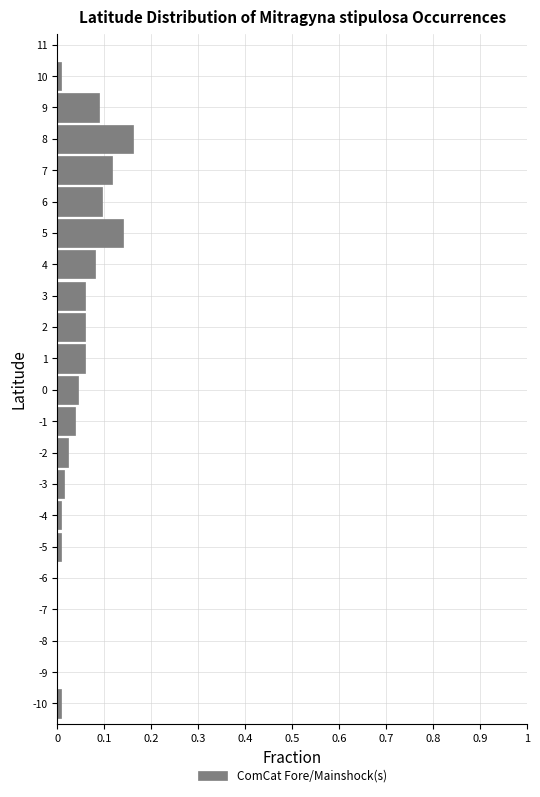

Reading bottom to top, transcribe this chart: for each bar, give the range it covers on the y-axis and its length. The values are not printed on the chart, so give them approximately, as read against the axis.

-10.5 to -9.5: under 0.01
-9.5 to -8.5: 0
-8.5 to -7.5: 0
-7.5 to -6.5: 0
-6.5 to -5.5: 0
-5.5 to -4.5: under 0.01
-4.5 to -3.5: under 0.01
-3.5 to -2.5: 0.01
-2.5 to -1.5: 0.02
-1.5 to -0.5: 0.04
-0.5 to 0.5: 0.04
0.5 to 1.5: 0.06
1.5 to 2.5: 0.06
2.5 to 3.5: 0.06
3.5 to 4.5: 0.08
4.5 to 5.5: 0.14
5.5 to 6.5: 0.09
6.5 to 7.5: 0.12
7.5 to 8.5: 0.16
8.5 to 9.5: 0.09
9.5 to 10.5: under 0.01
10.5 to 11.5: 0